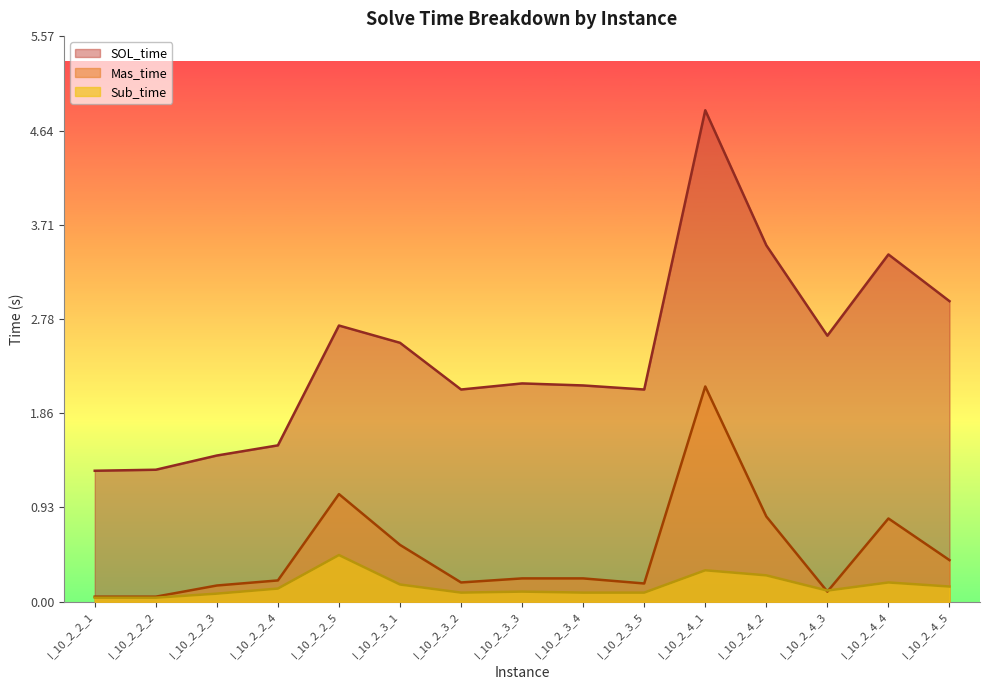

What is the difference between the maximum and minimum values in the Mas_time series?

2.1